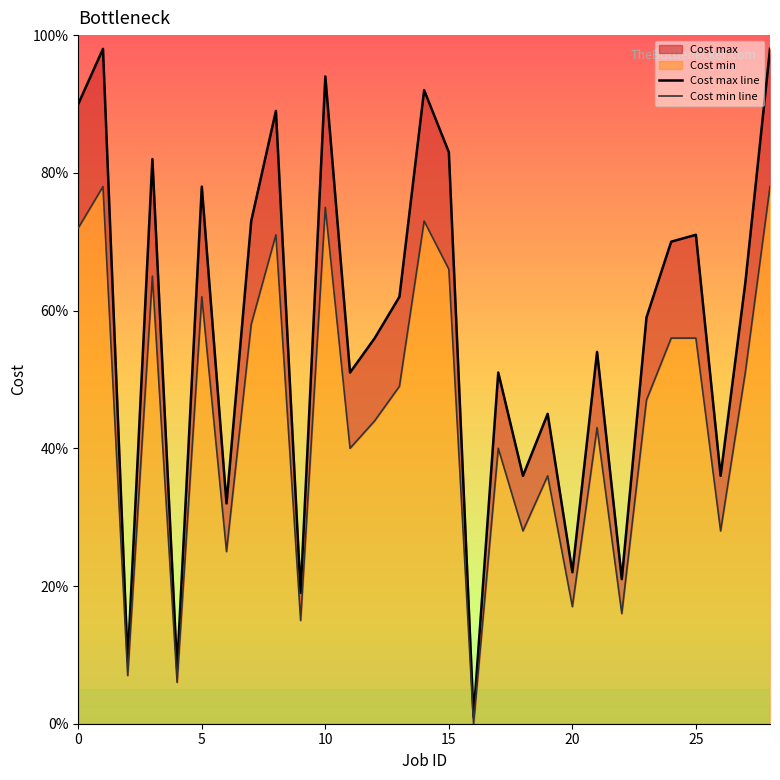

How many lines are shown in the chart?

2